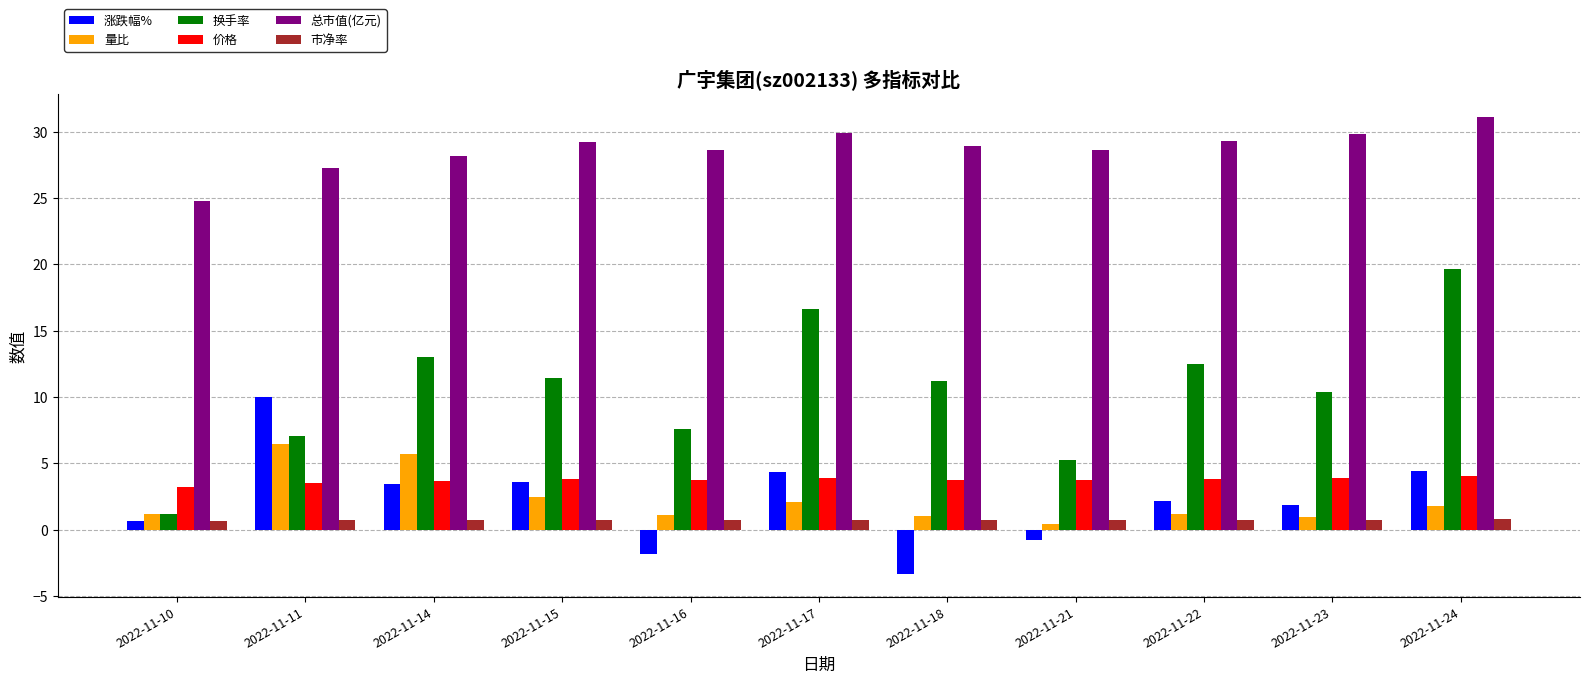

Which series changed the most between 2022-11-16 and 2022-11-18?

换手率